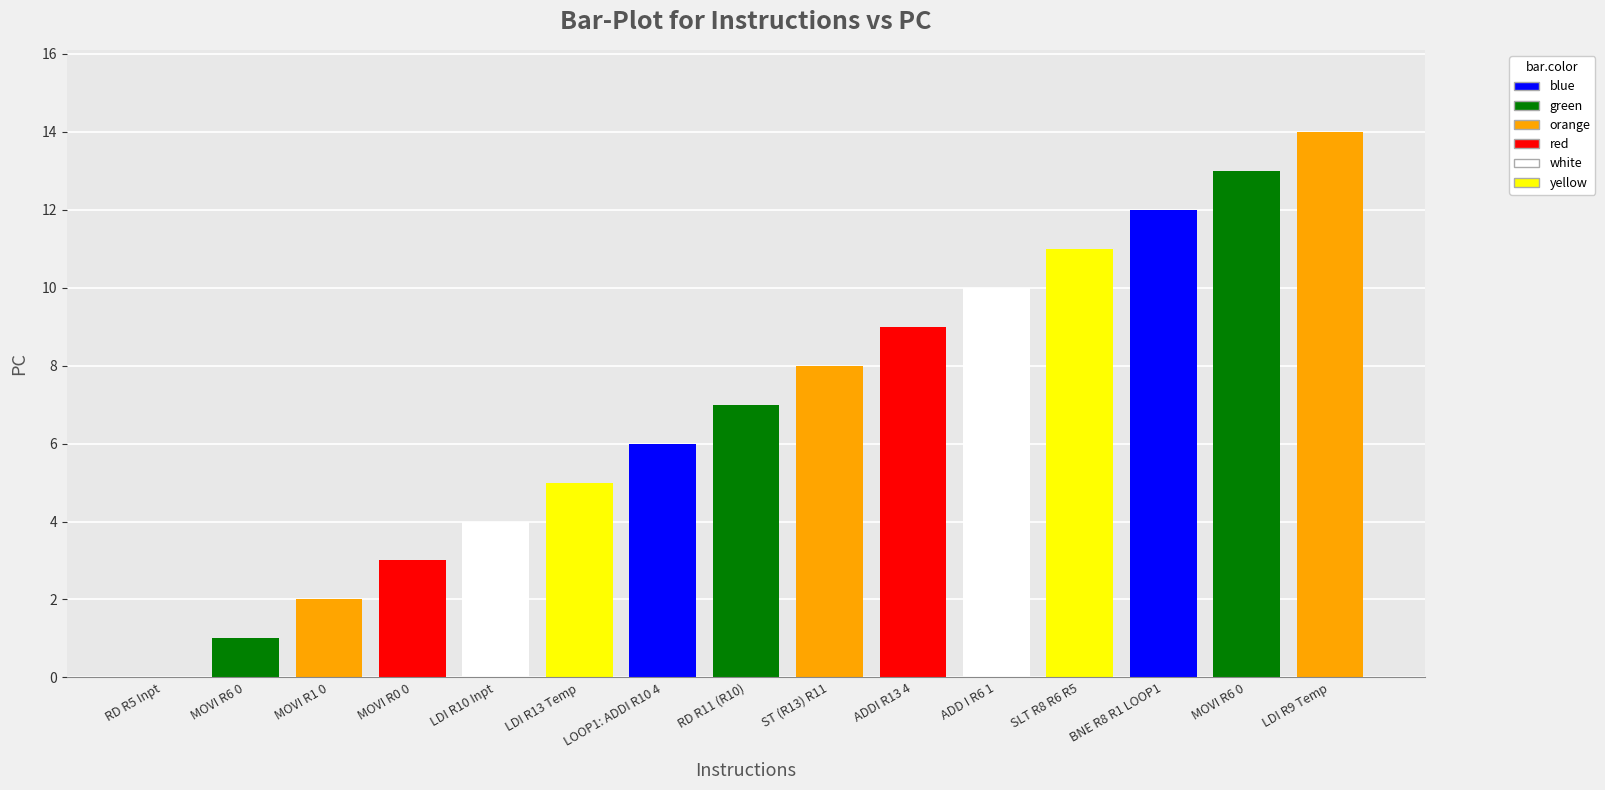

True or false: the data shows 6 at LOOP1: ADDI R10 4.

True